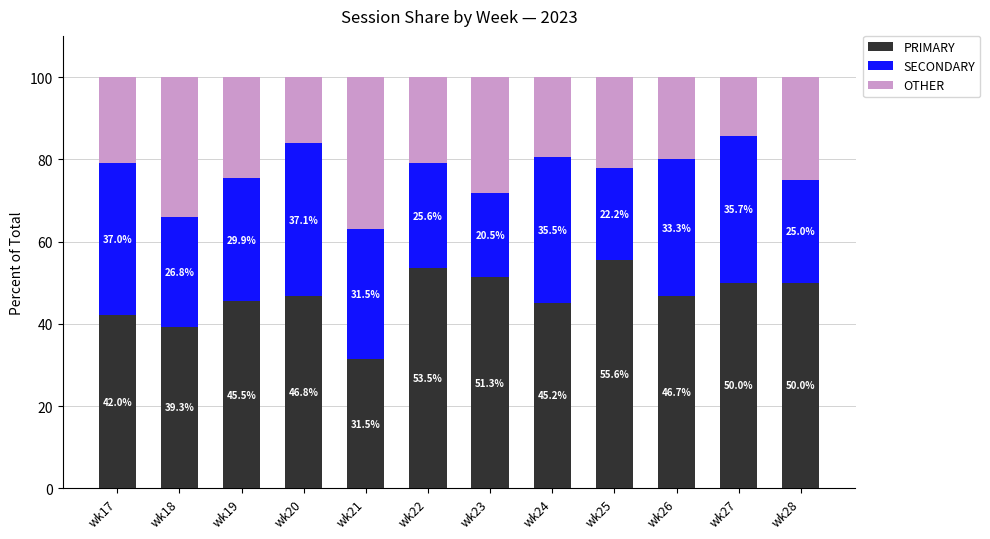

What is the total value across all series at wk27?

100.0